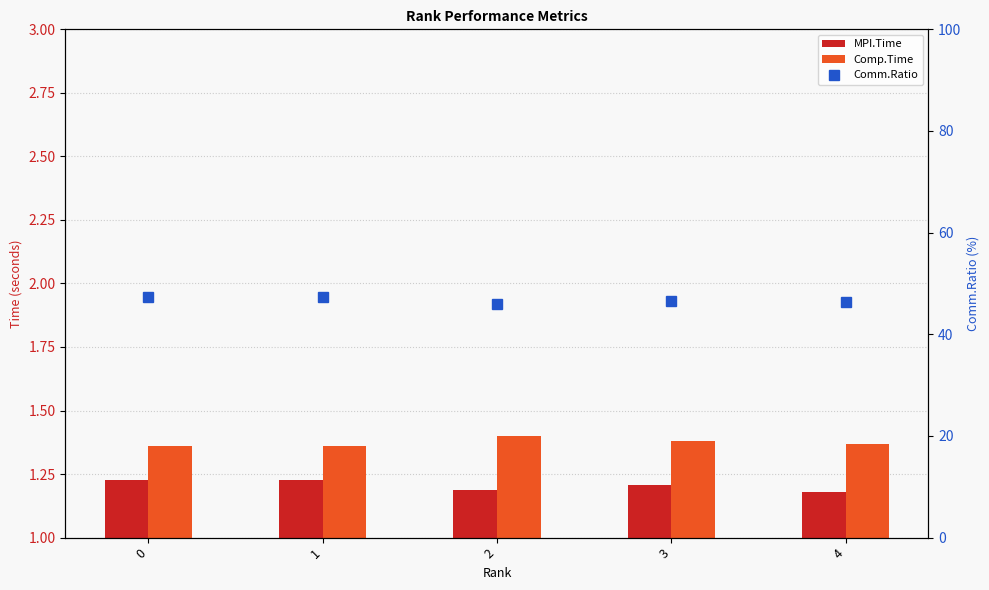

How many series are shown in this chart?

3